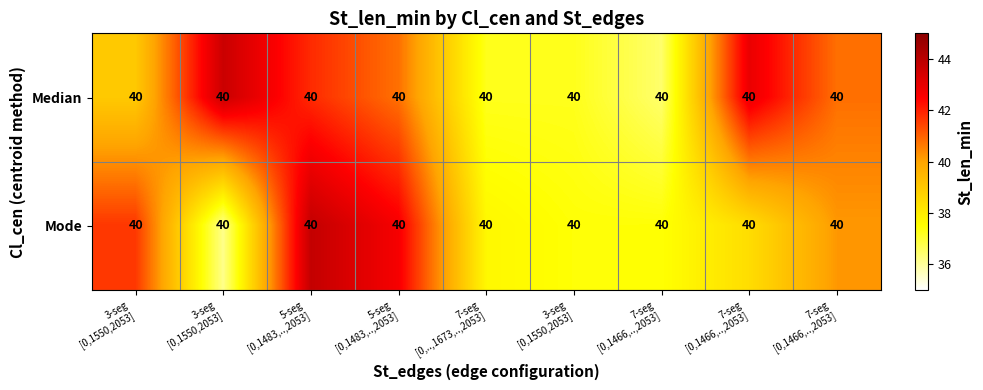

Rank the categories by Mode value from lowest to highest.

3-seg [0,1550,2053], 3-seg [0,1550,2053], 7-seg [0,1466,..,2053], 7-seg [0,..,1673,..,2053], 7-seg [0,1466,..,2053], 7-seg [0,1466,..,2053], 3-seg [0,1550,2053], 5-seg [0,1483,..,2053], 5-seg [0,1483,..,2053]